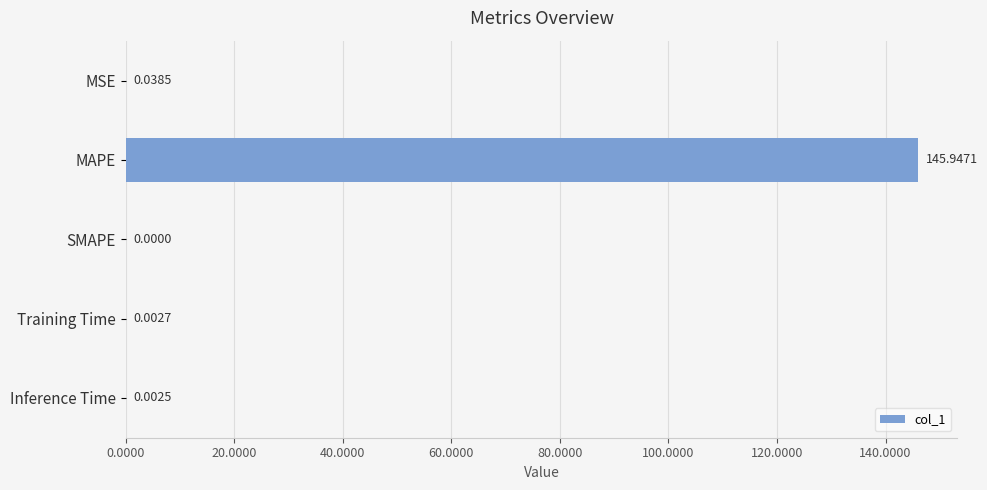

Count the number of data series in this chart.

1